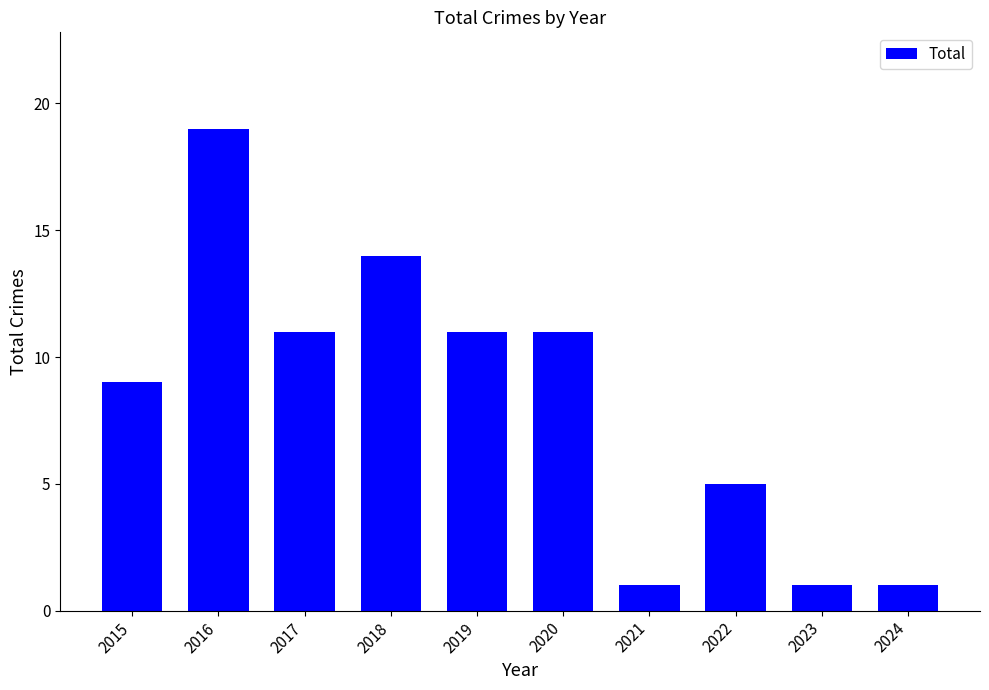

Does the chart contain any negative values?

No